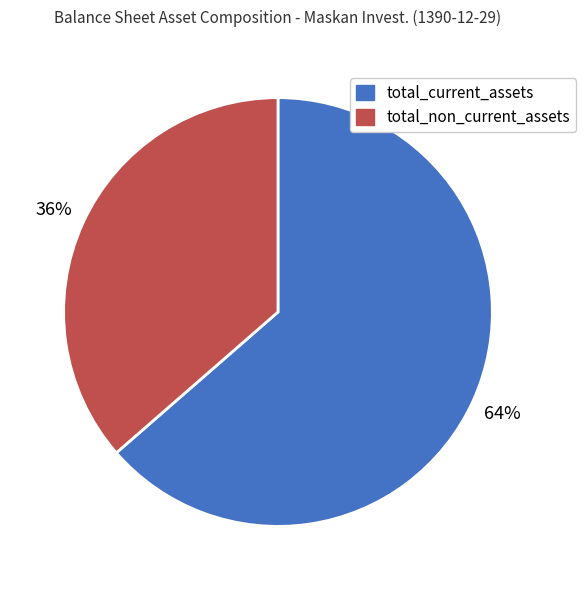

Which slice represents more than half of the pie?

total_current_assets